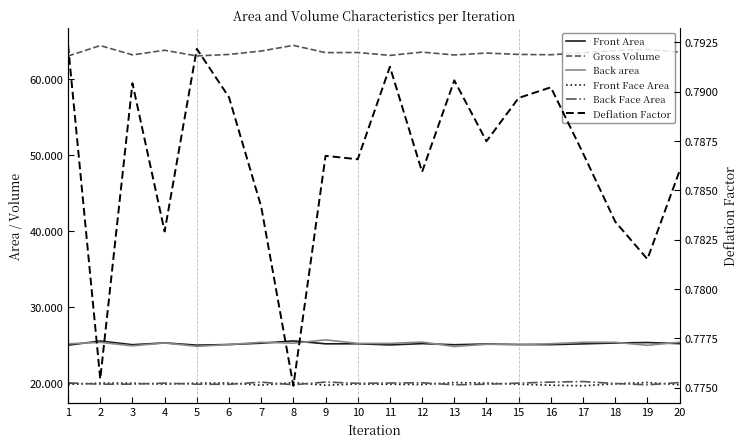

Does the chart display data point markers on the line(s)?

No